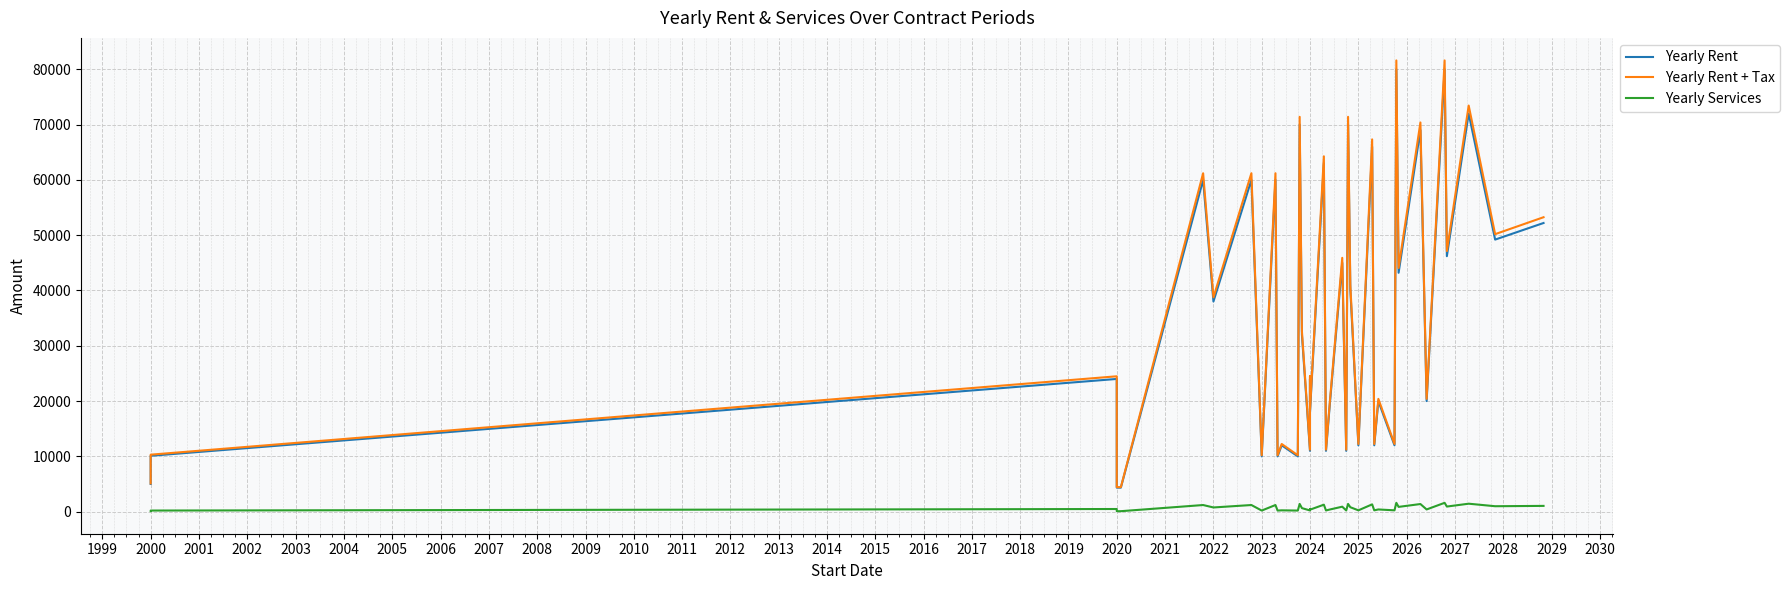

What is the average value of the Yearly Rent + Tax series?

35134.1